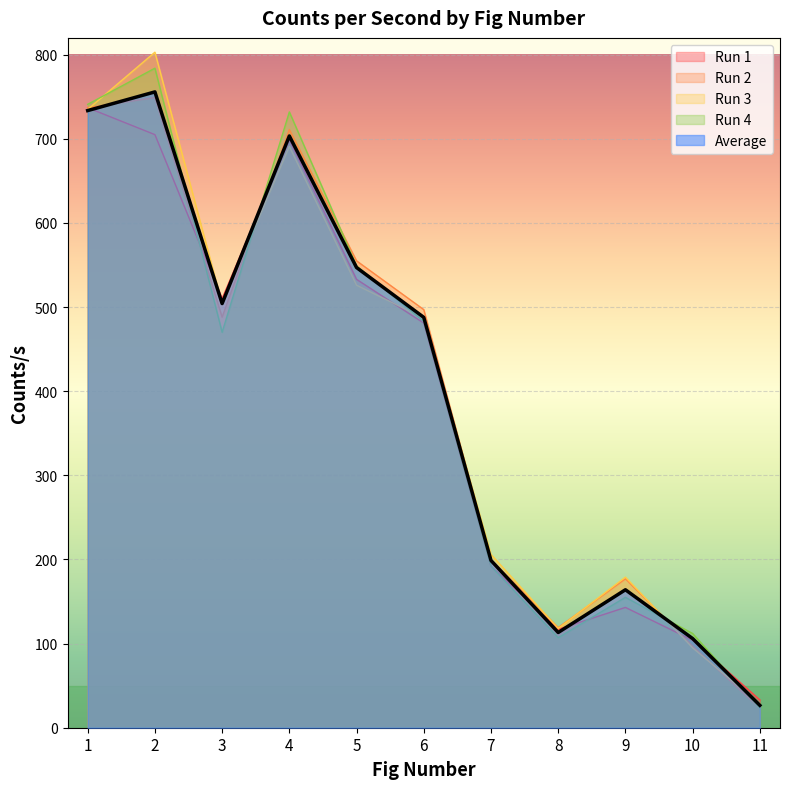

Which series ends up on top after the final intersection of col_5 and col_6?

col_6